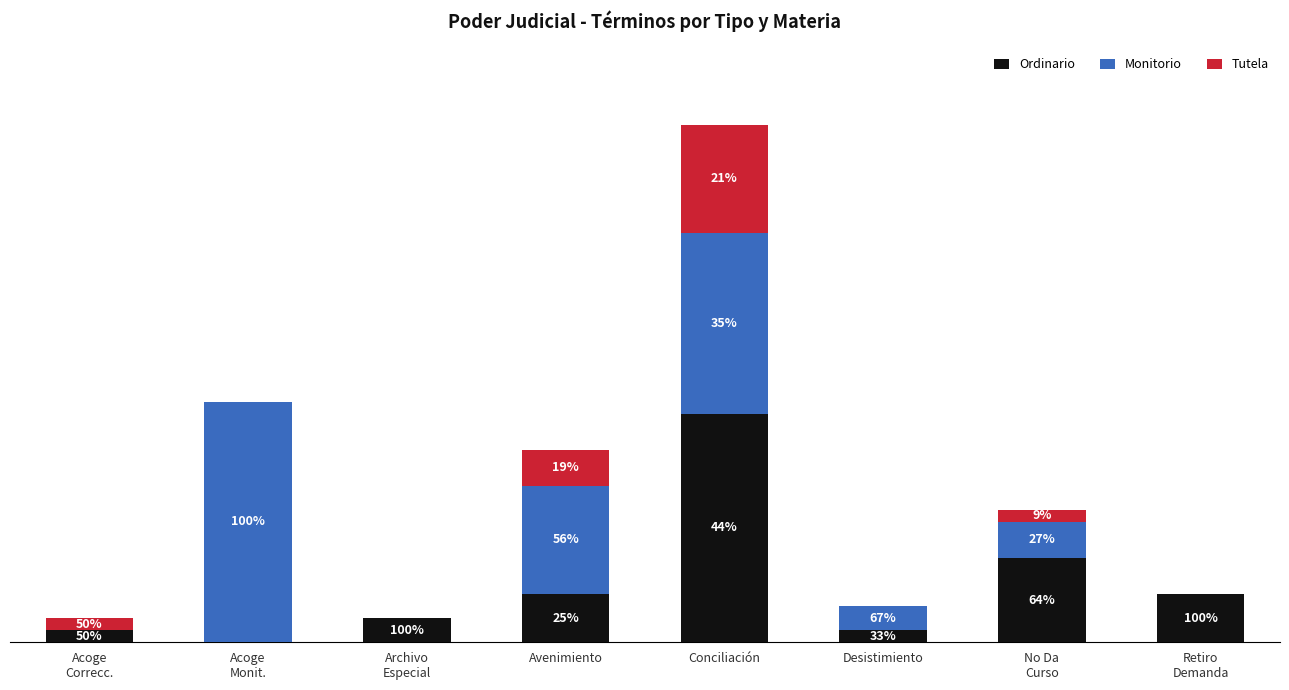

Does the chart contain stacked bars?

Yes